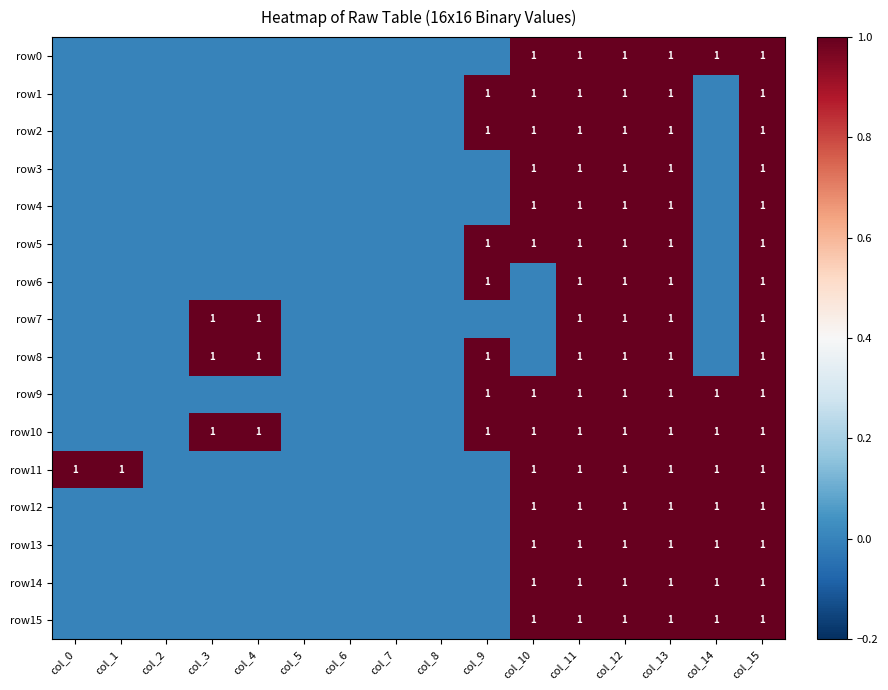

The row0 series shows 2 at col_13. True or false?

False